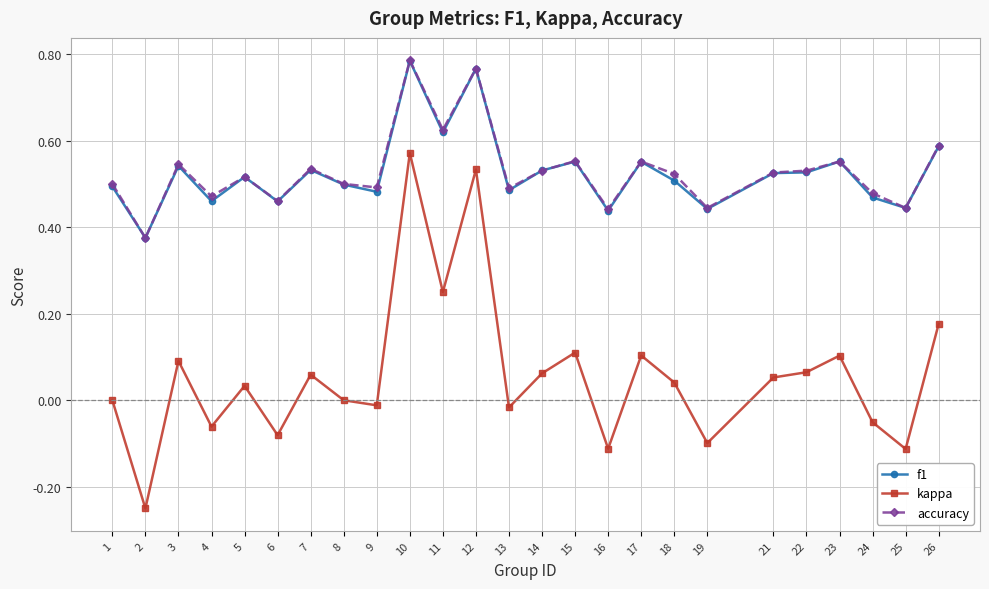

The value of kappa at 4 is -0.1. True or false?

True